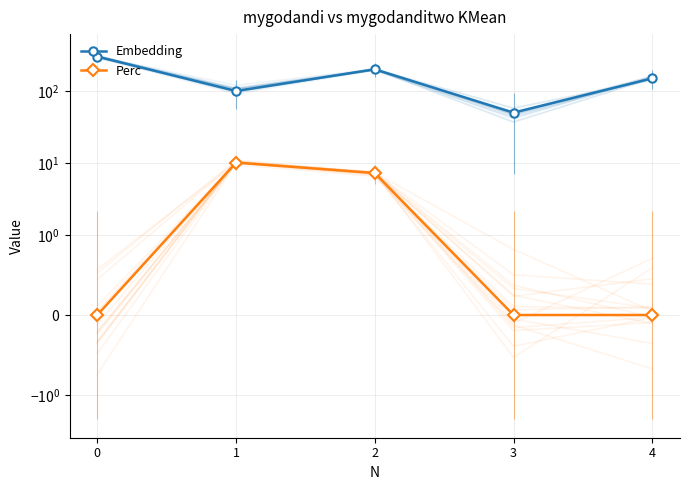

Reading right to left, transcribe all the data shown in this chart.

Embedding: 4=150.0	3=50.0	2=200.0	1=100.0	0=300.0
Perc: 4=0.0	3=0.0	2=7.2	1=10.1	0=0.0